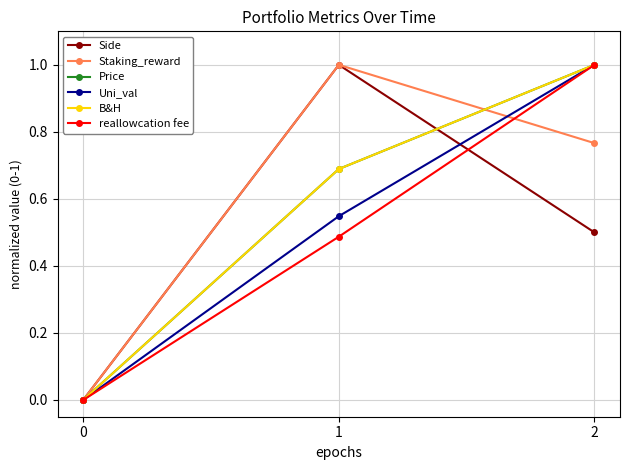

Which category has the highest value across all series?

1